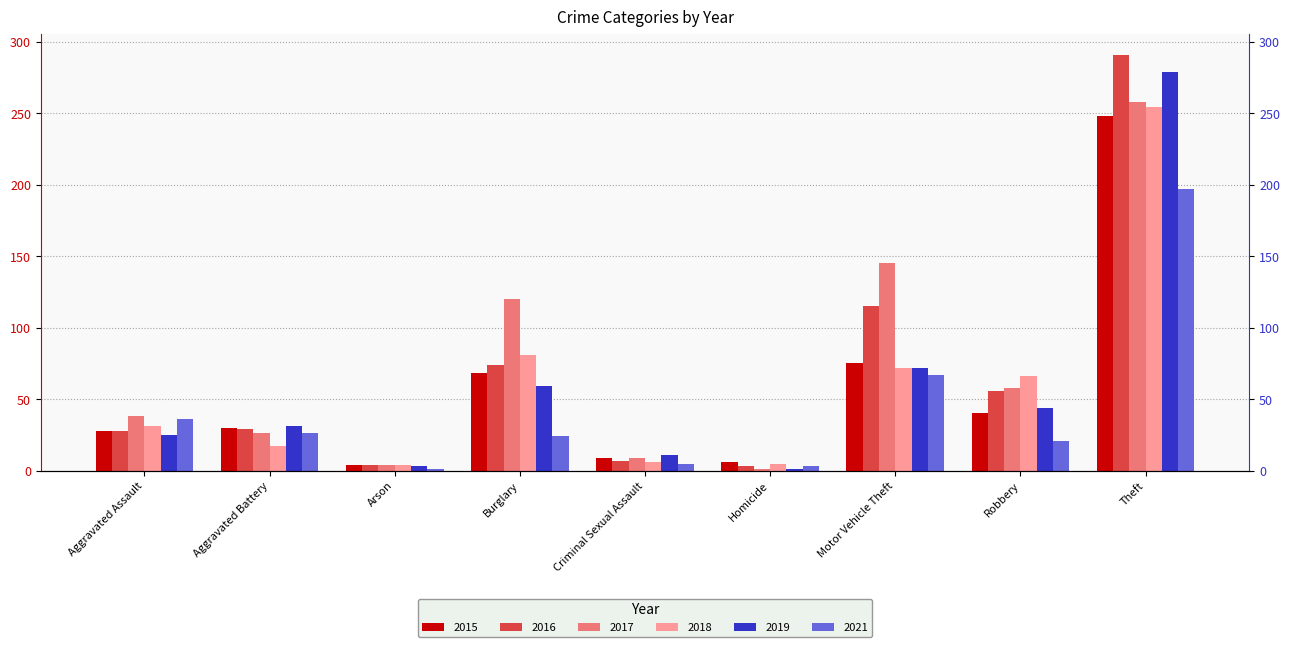

What is the total value across all series at Homicide?

19